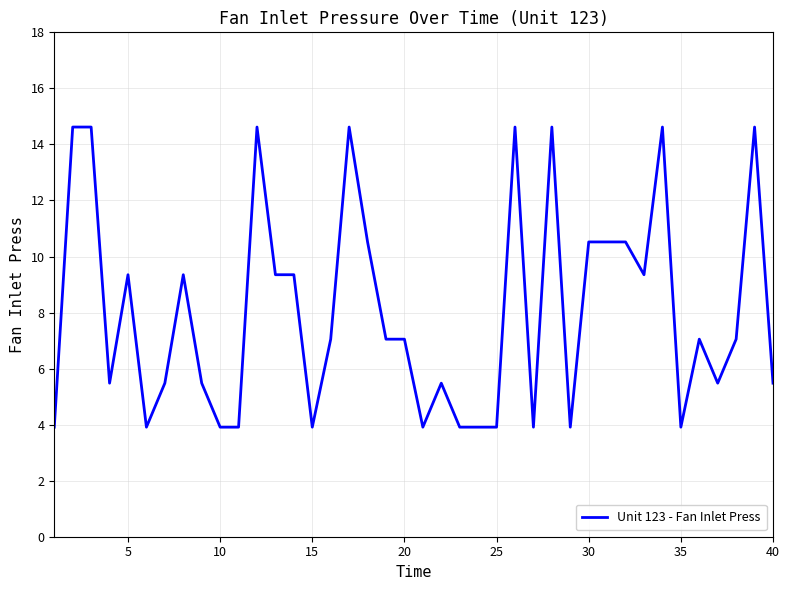

Does the chart display data point markers on the line(s)?

No